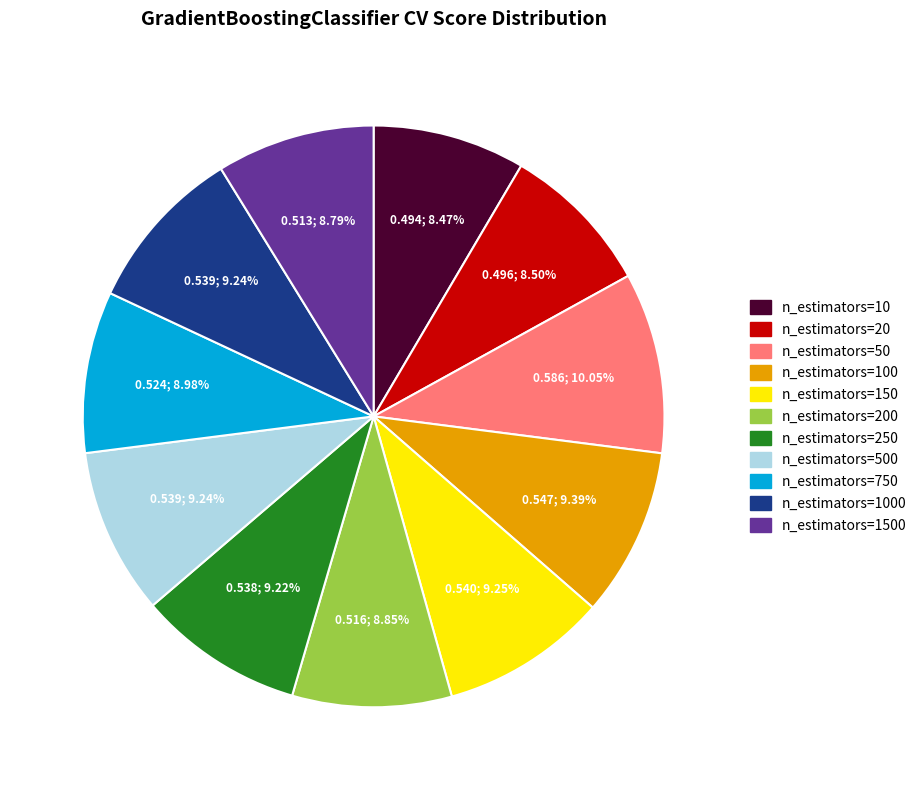

Is there any slice that represents more than half of the pie?

No